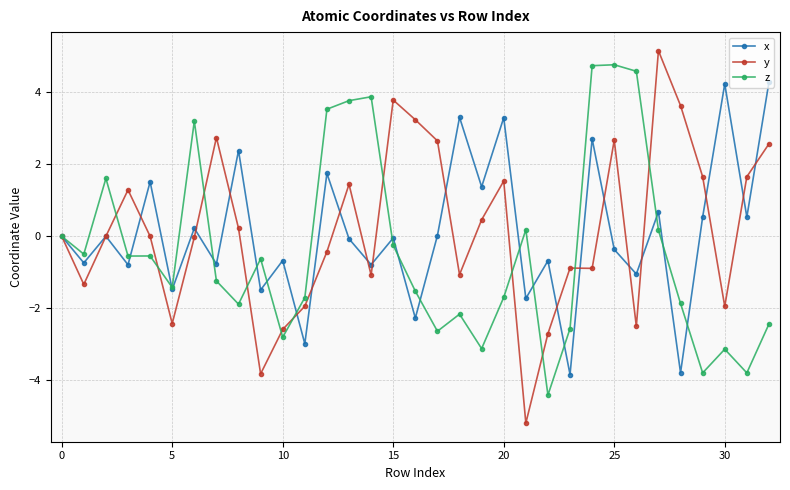

In x, how many points are lower than both neighbors (excluding endpoints)?

14